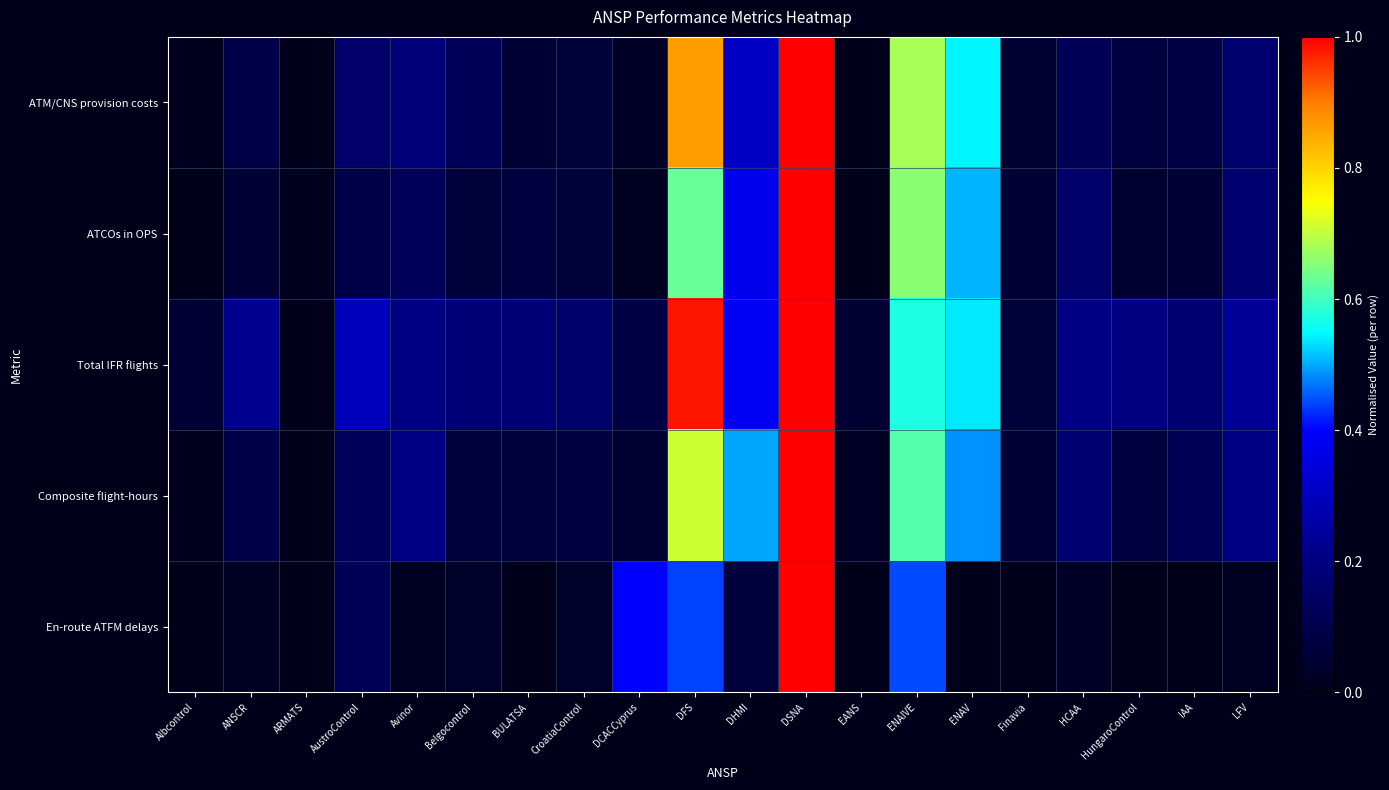

List the series in order of their peak value, lowest first.

ATM/CNS provision costs, ATCOs in OPS, Total IFR flights, Composite flight-hours, En-route ATFM delays